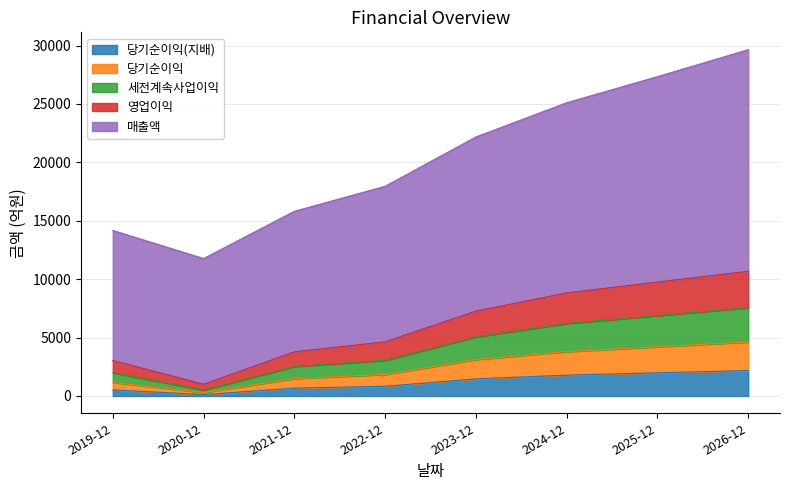

True or false: 매출액 and 세전계속사업이익 intersect in this chart.

False